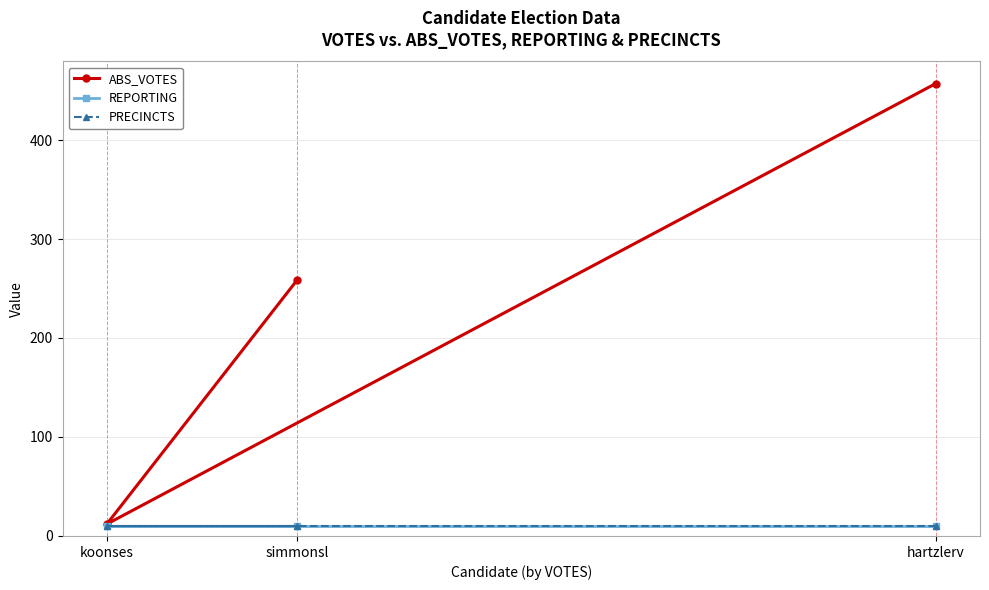

What is the difference between the highest and lowest values at hartzlerv?

447